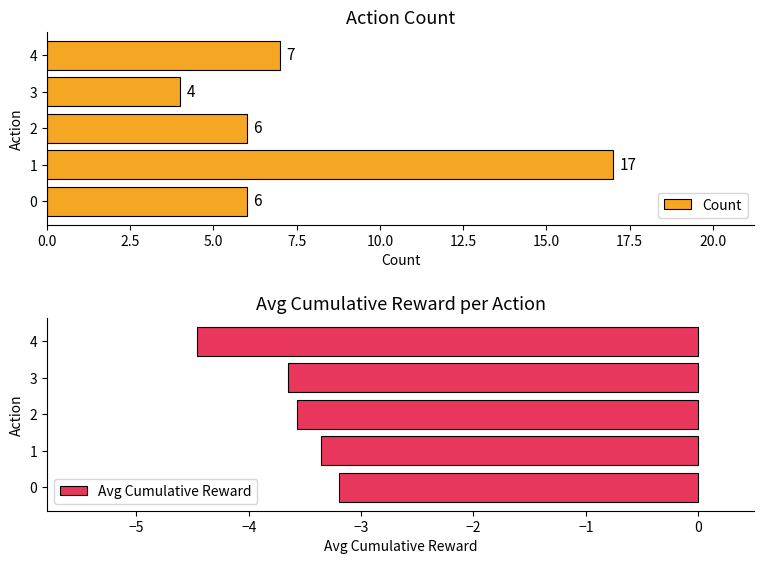

What is the average value of the Count series?

8